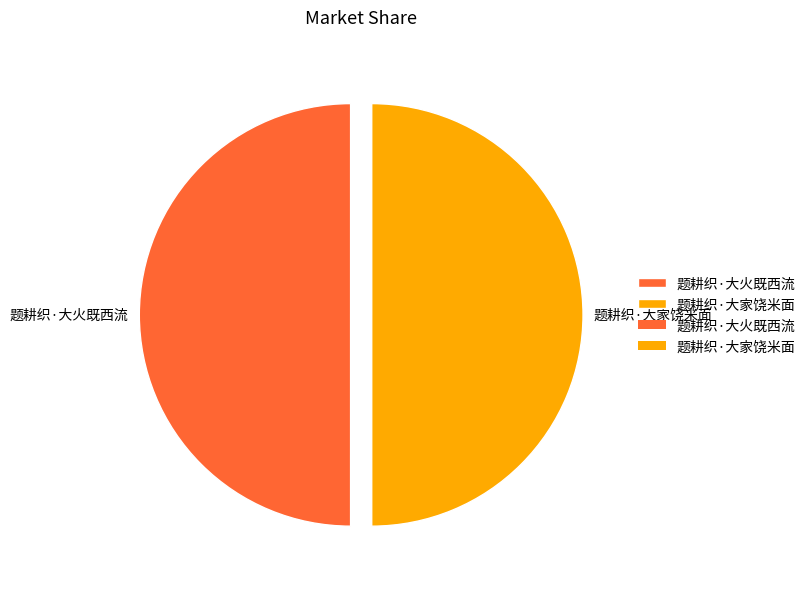

Approximately how many times larger is the value at 题耕织·大家饶米面 compared to 题耕织·大火既西流?

1.0